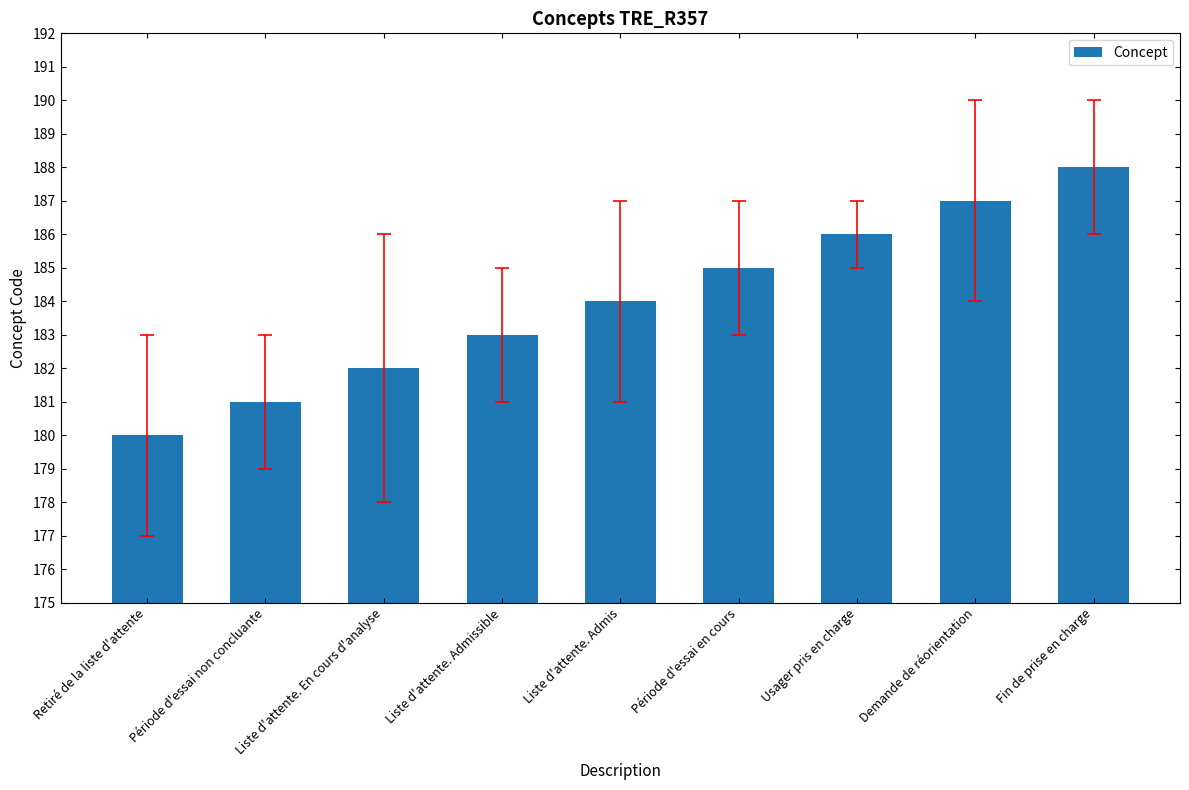

What is the approximate value at Liste d'attente. Admissible?

183